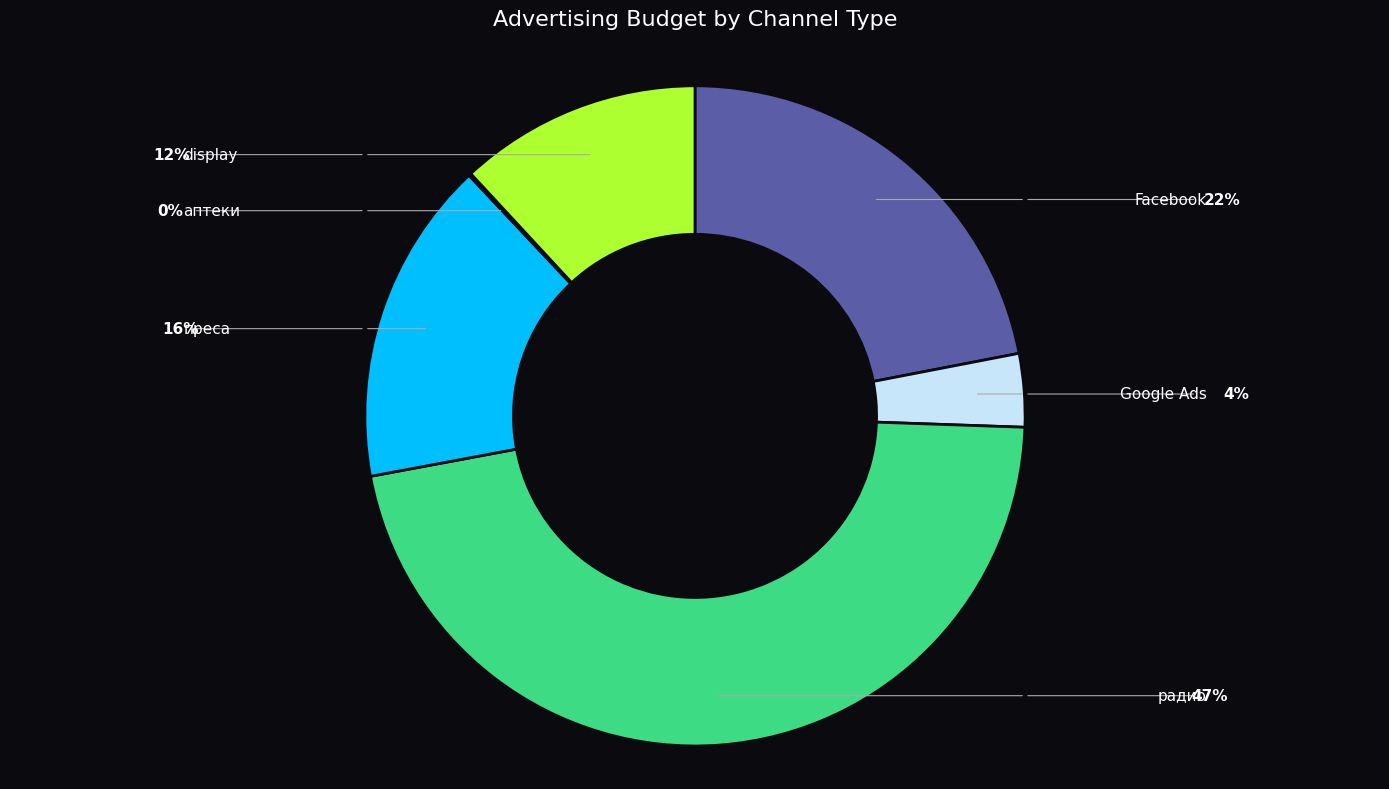

Does any single category account for the majority?

No